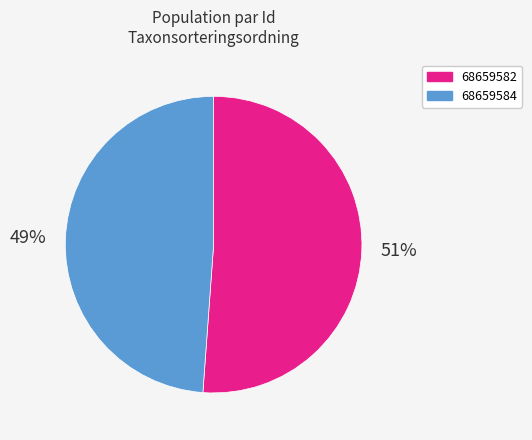

To the nearest percent, what is the combined percentage of 68659582 and 68659584?

100%